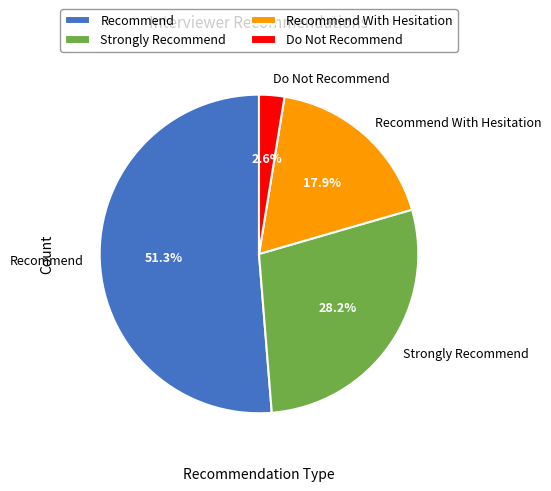

Between Recommend and Strongly Recommend, which is larger?

Recommend